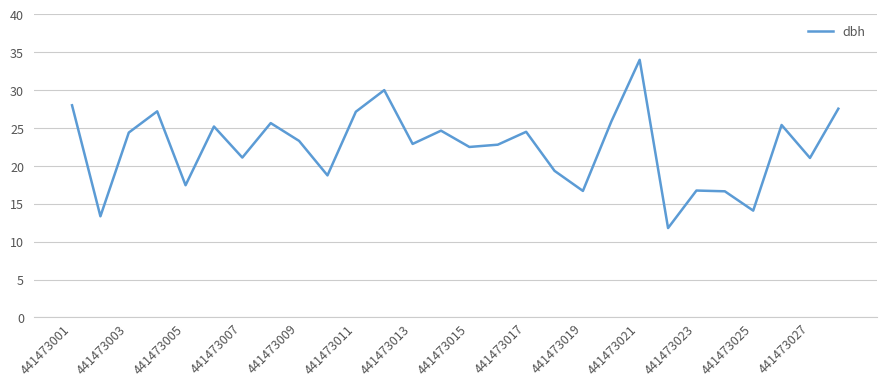

How many distinct data groups are displayed?

1